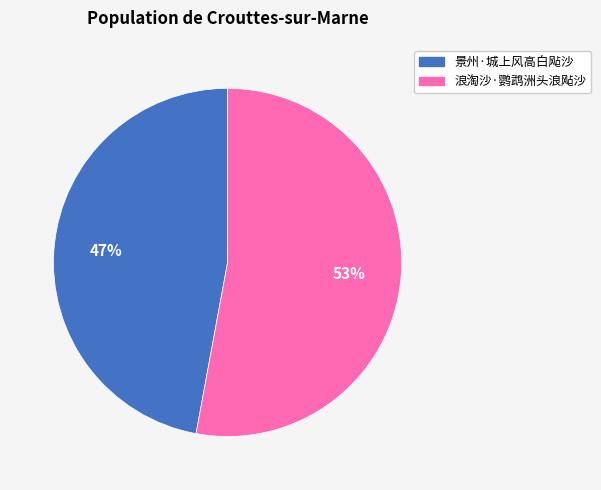

What is the largest slice in the pie chart?

浪淘沙·鹦鹉洲头浪飐沙